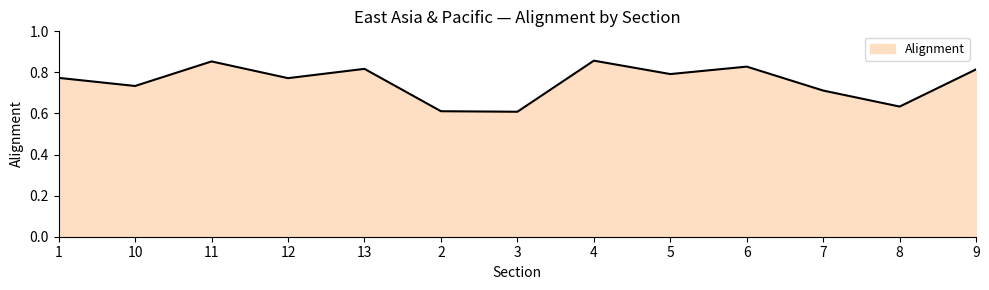

Is it true that the value at 11 is 1.4?

False